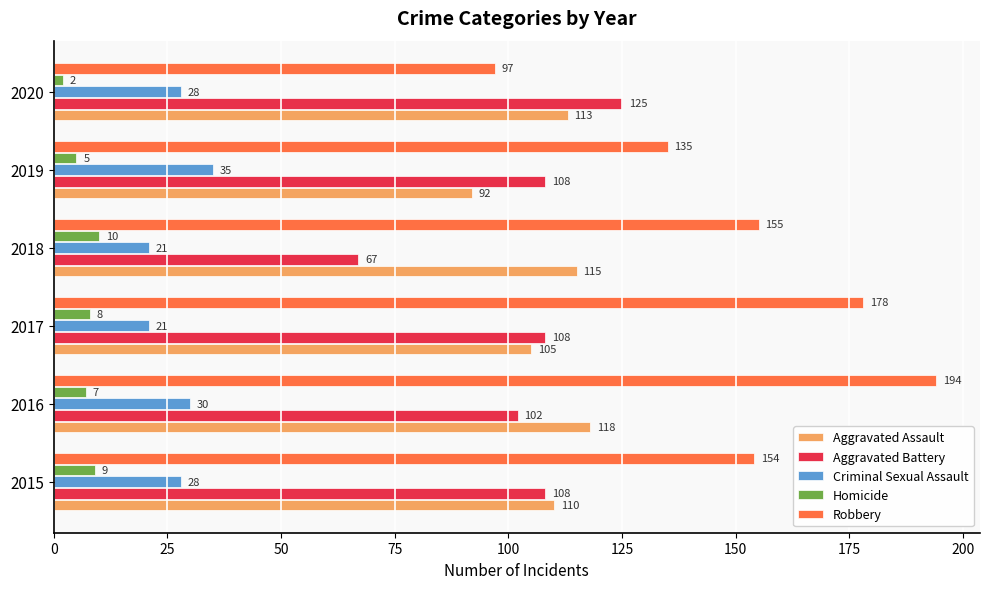

What is the smallest value displayed?

2